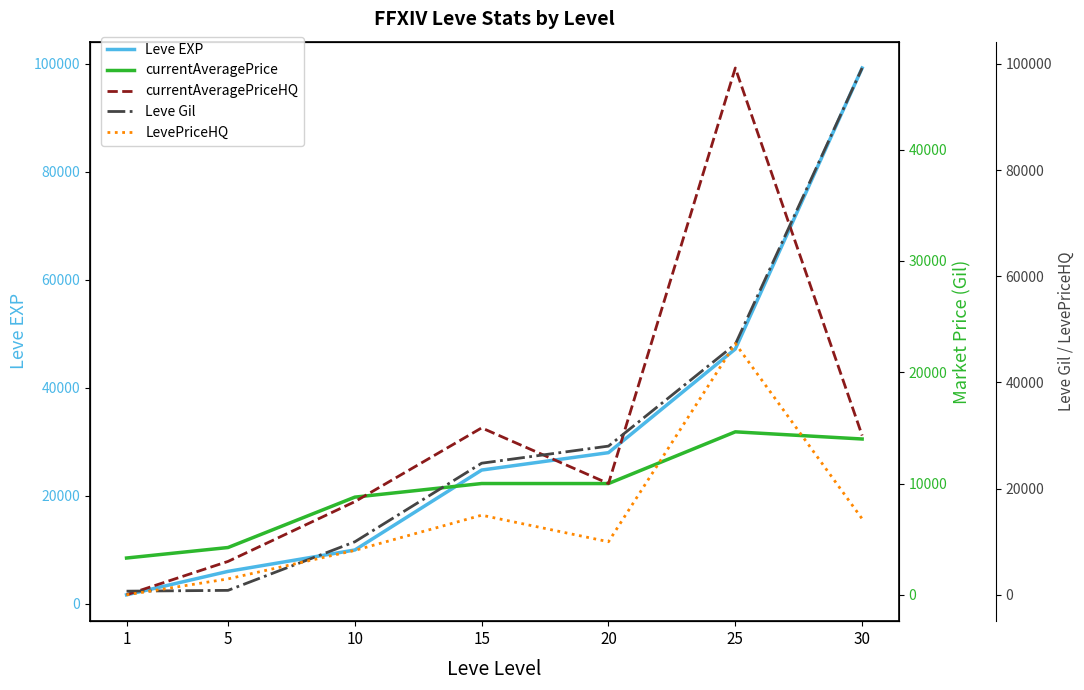

How many lines are shown in the chart?

5